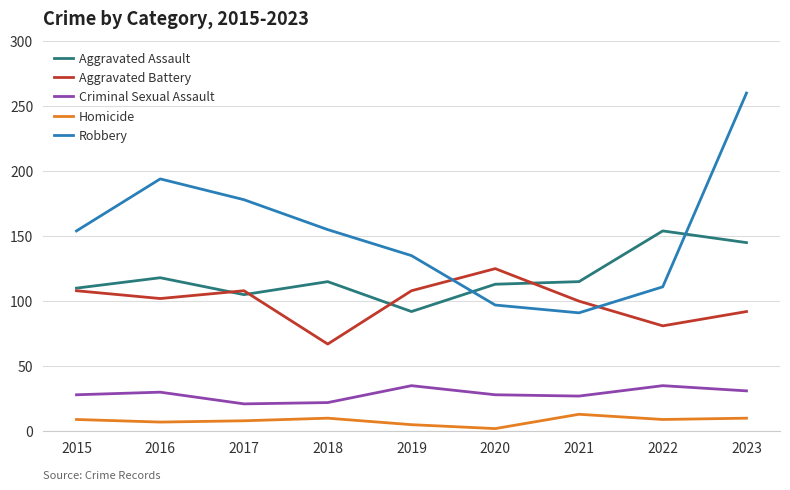

What is the average value of the Aggravated Assault series?

119